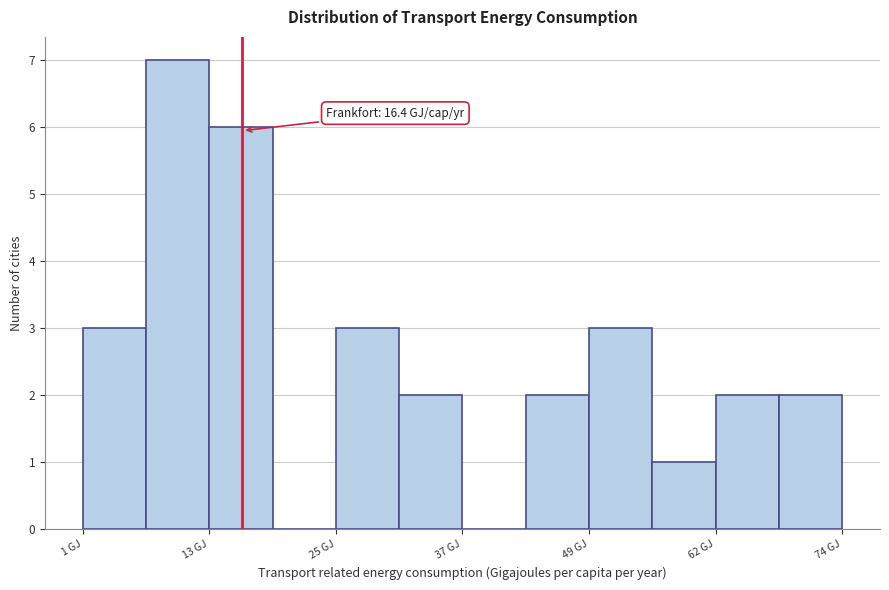

Around what value on the x-axis is the tallest bar? Give the approximate position of its centre, as read against the axis.

10